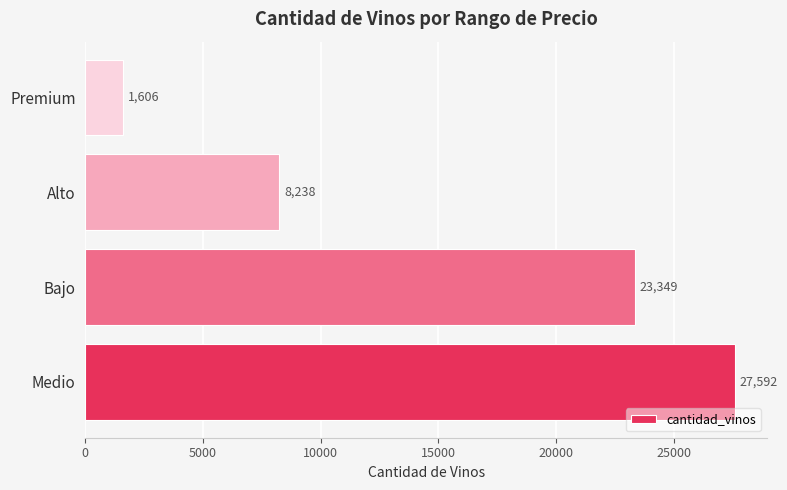

What is the difference between the maximum and second lowest values?

19354